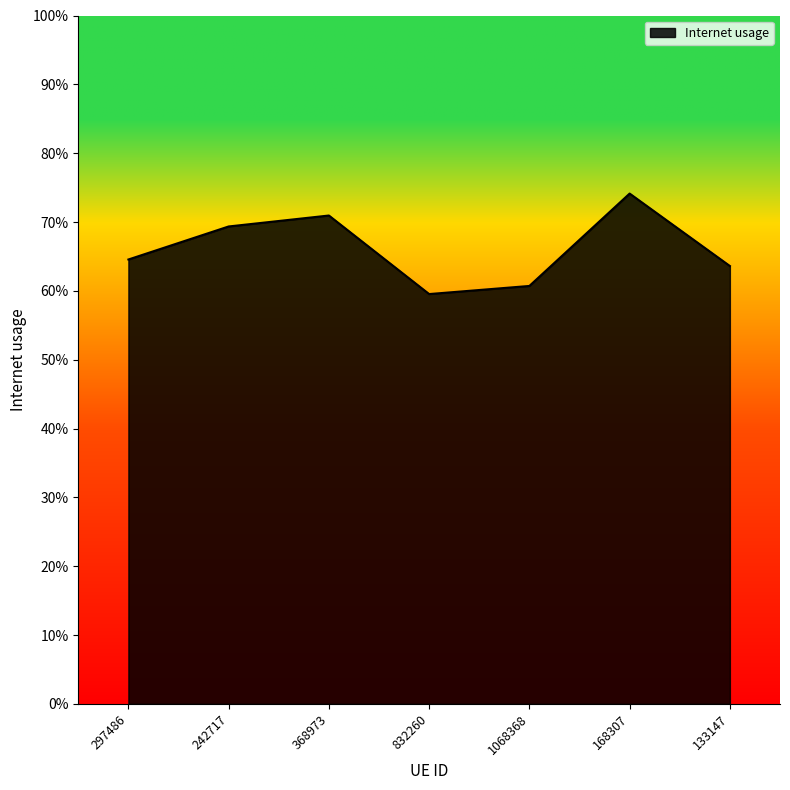

The value at 133147 is 0.6. True or false?

True